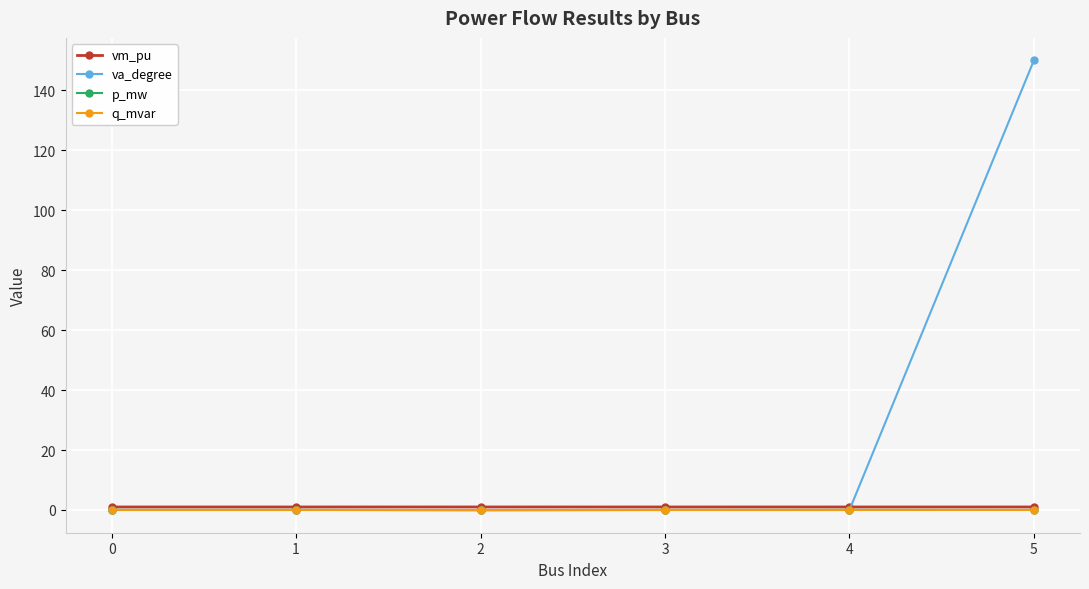

At which category is the sum across all series the highest?

5